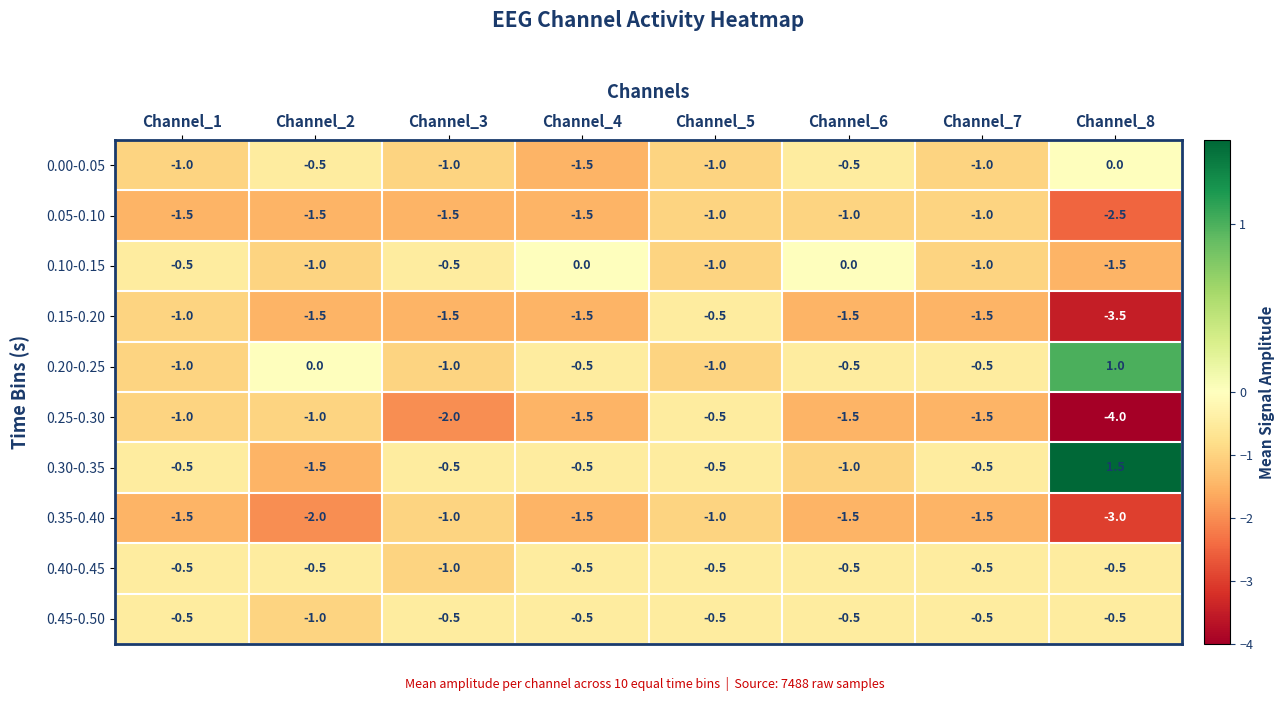

What is the total value across all series at Channel_7?

-9.5